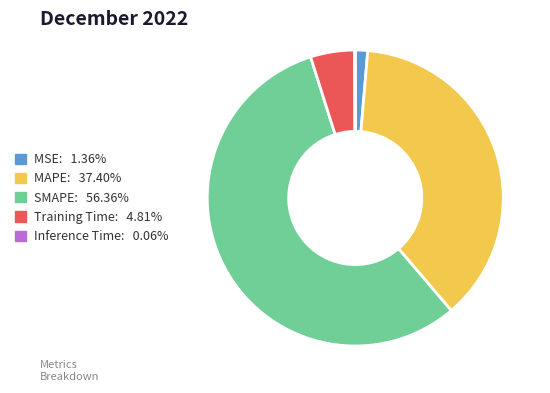

Is it true that MAPE is 31% of the pie?

False